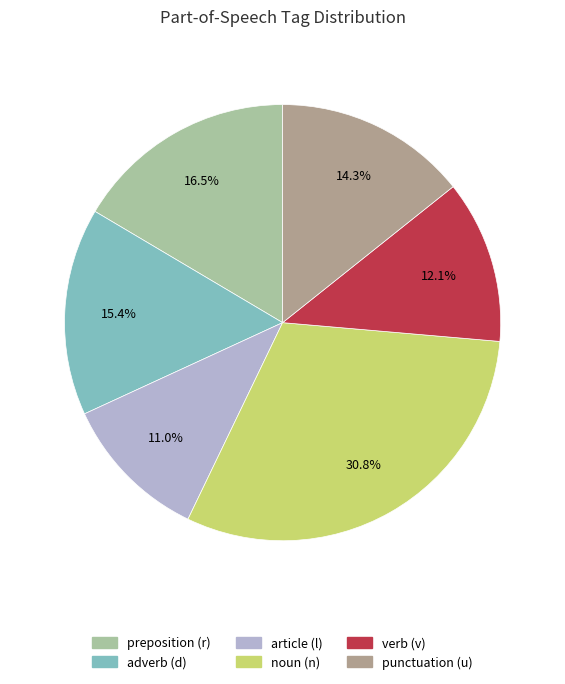

Approximately how many times larger is the value at punctuation (u) compared to noun (n)?

0.5